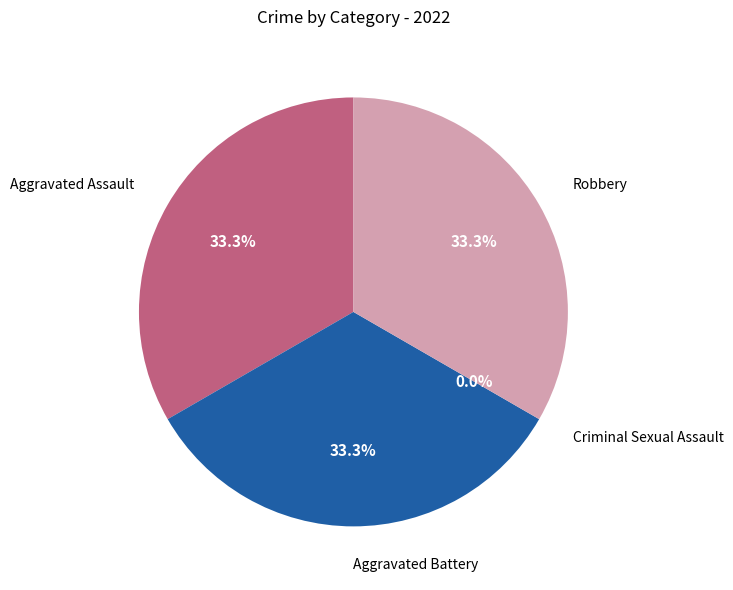

True or false: Aggravated Battery accounts for 41% of the total.

False